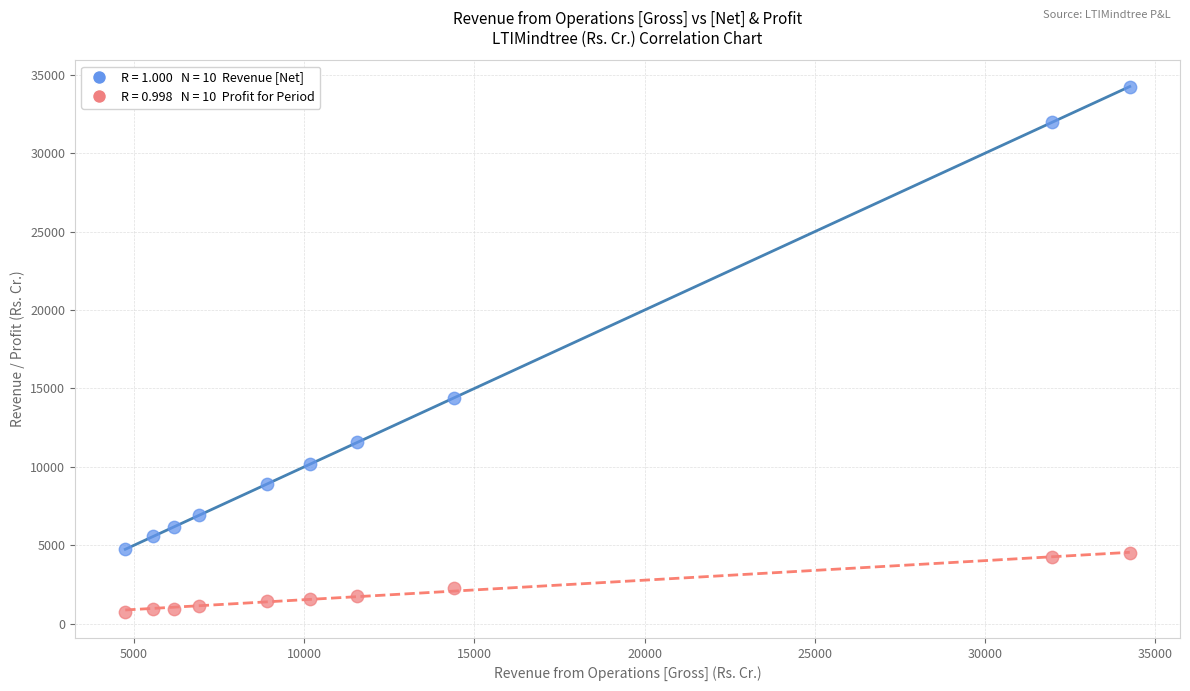

Across all series, what Y value is closest to 17513?

14406.4